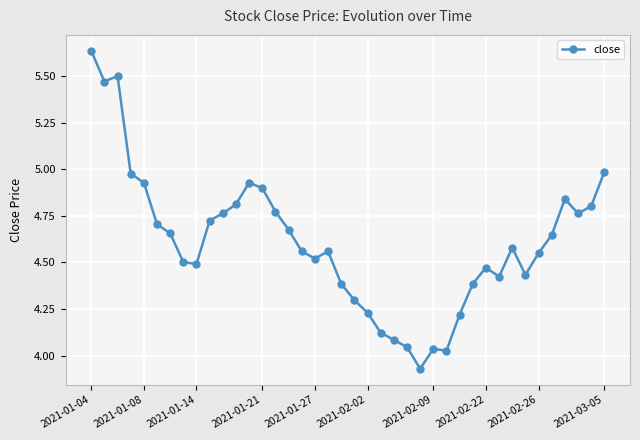

True or false: the data has more than 2 interior local peaks.

True